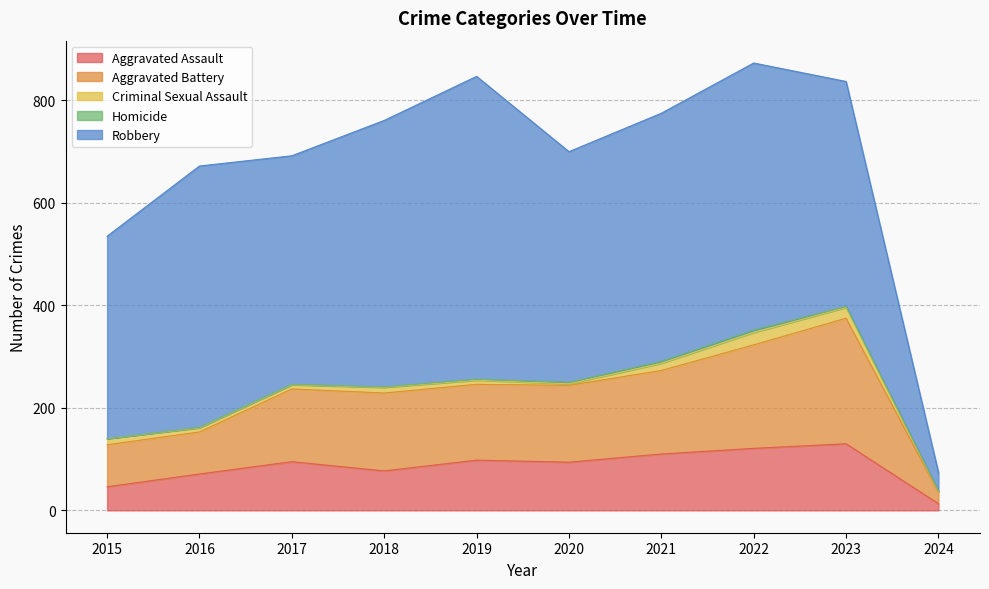

Does the chart display data point markers on the line(s)?

No